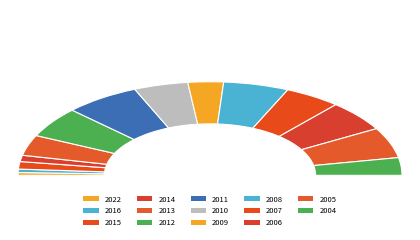

Is there any slice that represents more than half of the pie?

No